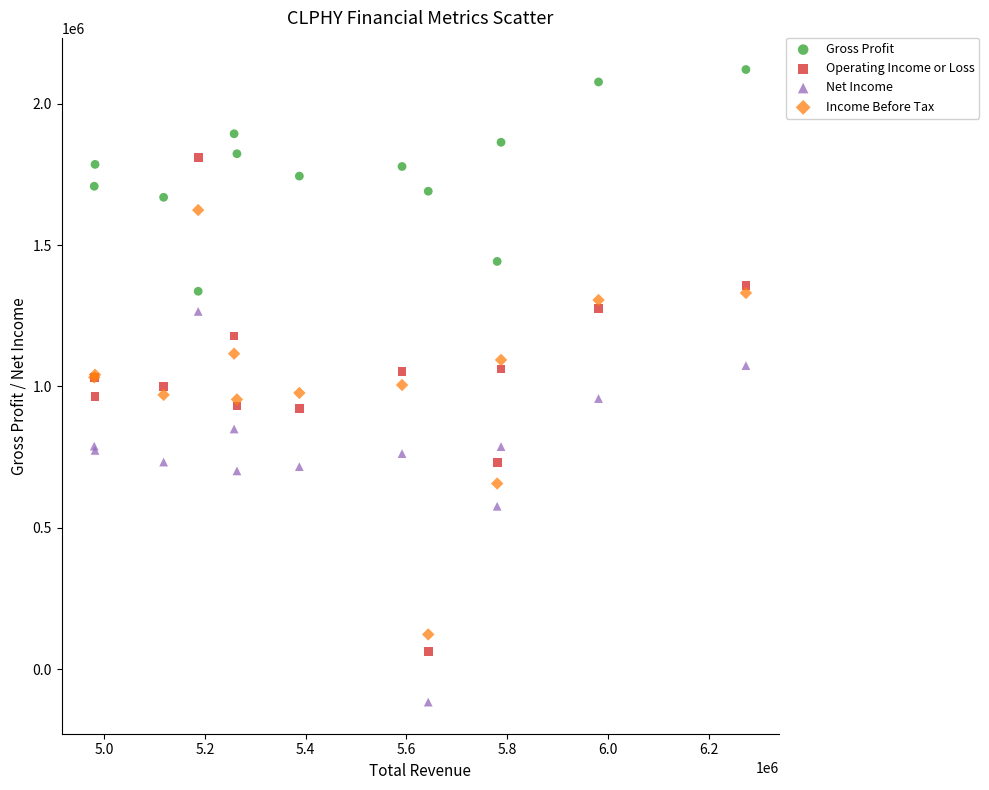

Which series contains the highest Y value?

Gross Profit